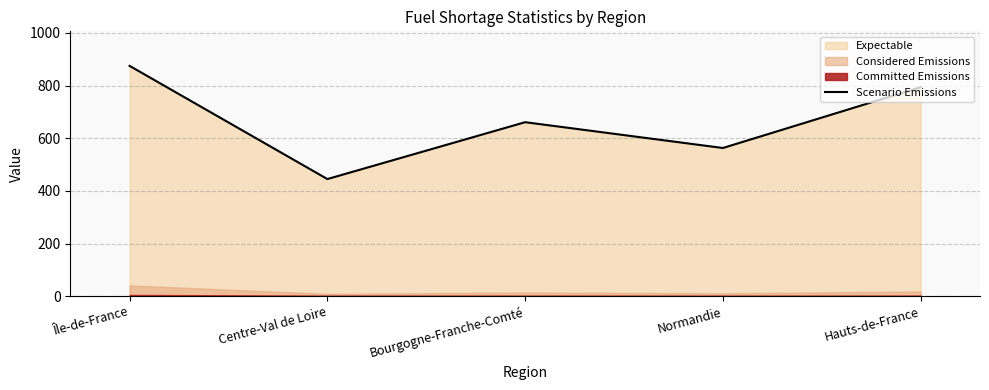

Where is the data nearest to the value 660?

Bourgogne-Franche-Comté